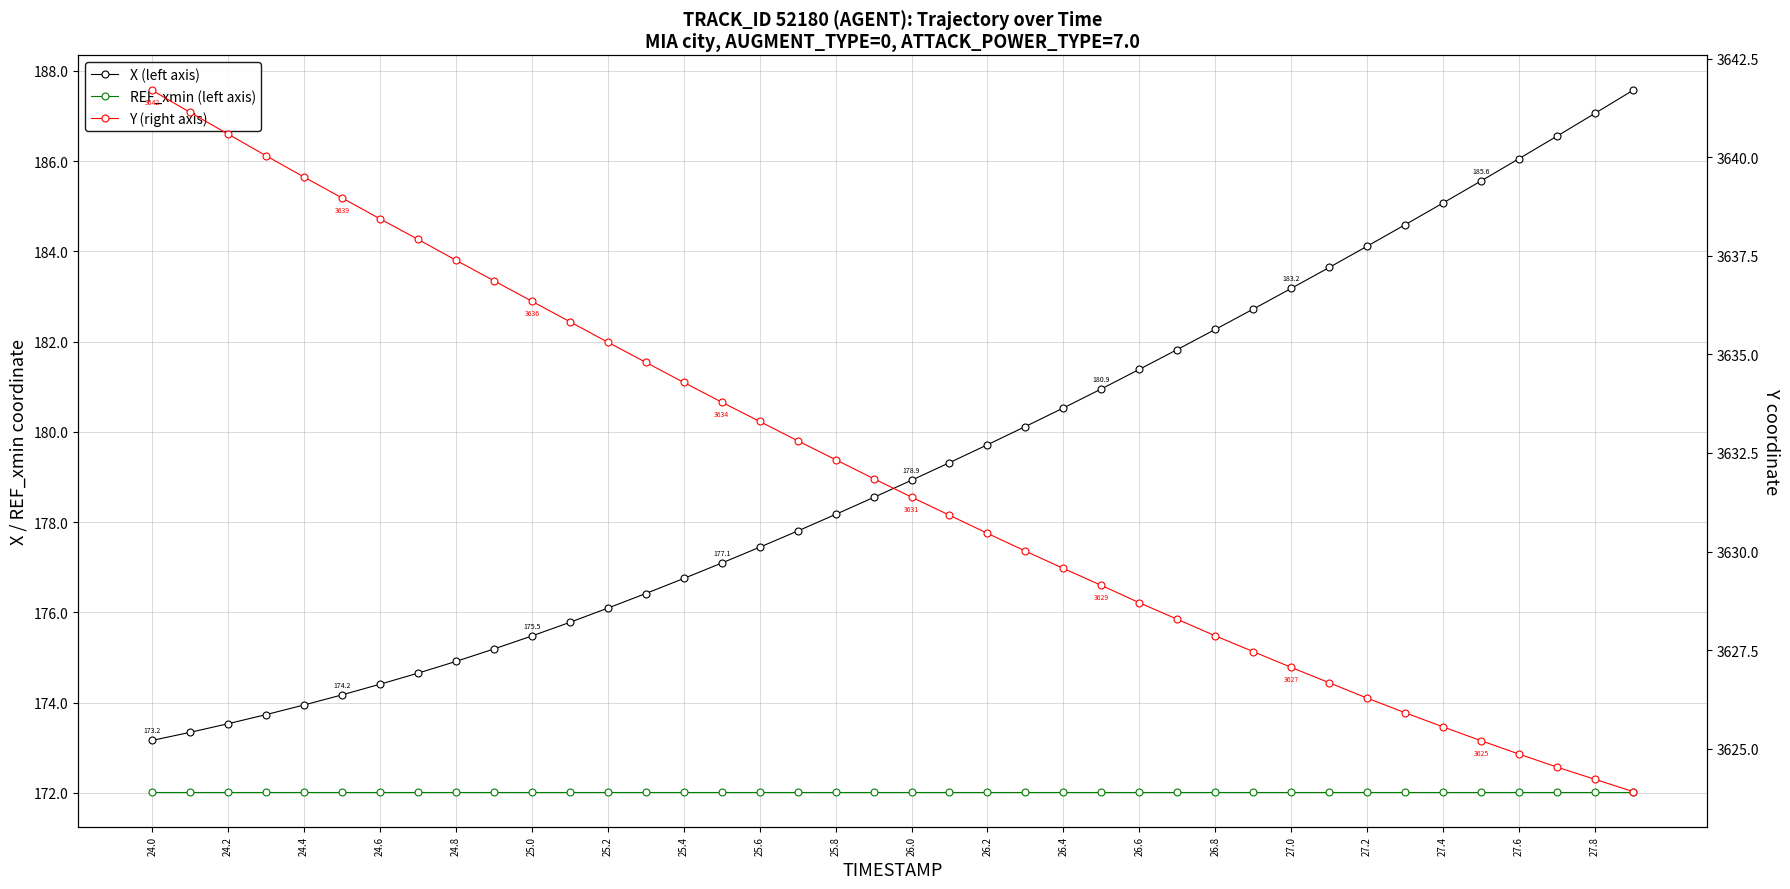

Which series has the largest range (max minus min)?

Y (right axis)